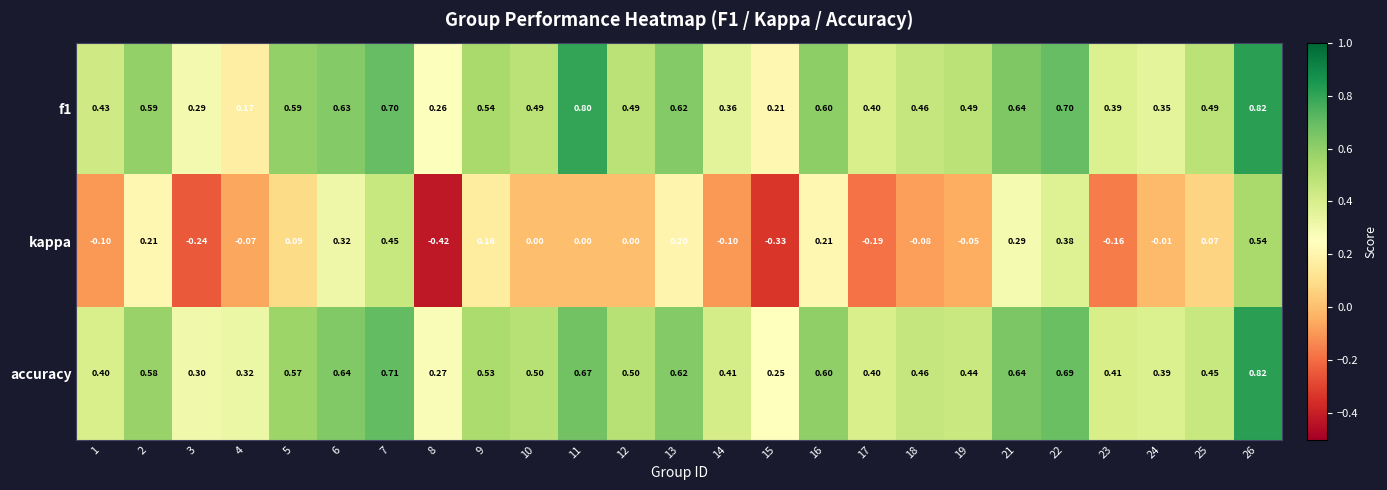

Which series has the largest range (max minus min)?

kappa